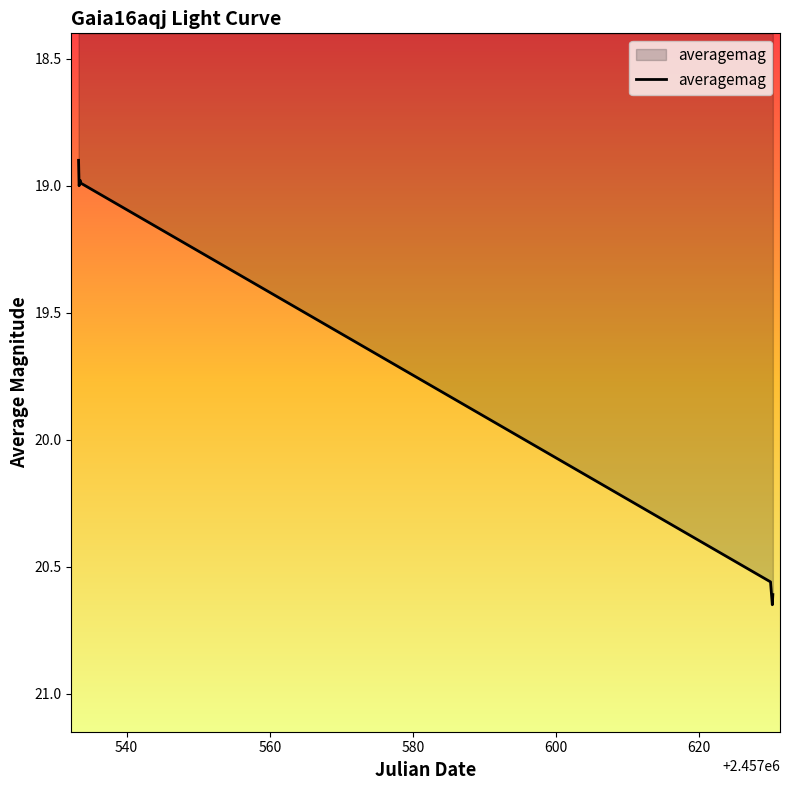

True or false: there are more than 2 points higher than both neighbors.

False